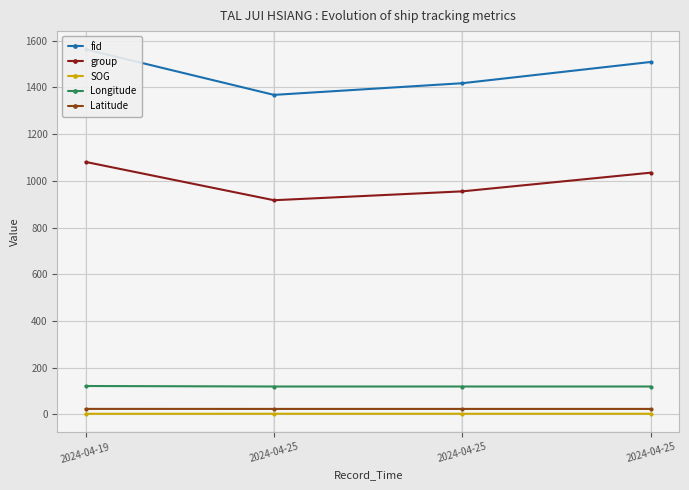

Reading right to left, extract all data points from this chart.

fid: 2024-04-25=1509.0	2024-04-25=1418.0	2024-04-25=1368.0	2024-04-19=1563.0
group: 2024-04-25=1035.0	2024-04-25=955.0	2024-04-25=917.0	2024-04-19=1081.0
SOG: 2024-04-25=2.8	2024-04-25=2.8	2024-04-25=2.8	2024-04-19=2.6
Longitude: 2024-04-25=119.5	2024-04-25=119.5	2024-04-25=119.5	2024-04-19=121.6
Latitude: 2024-04-25=23.5	2024-04-25=23.5	2024-04-25=23.5	2024-04-19=23.6